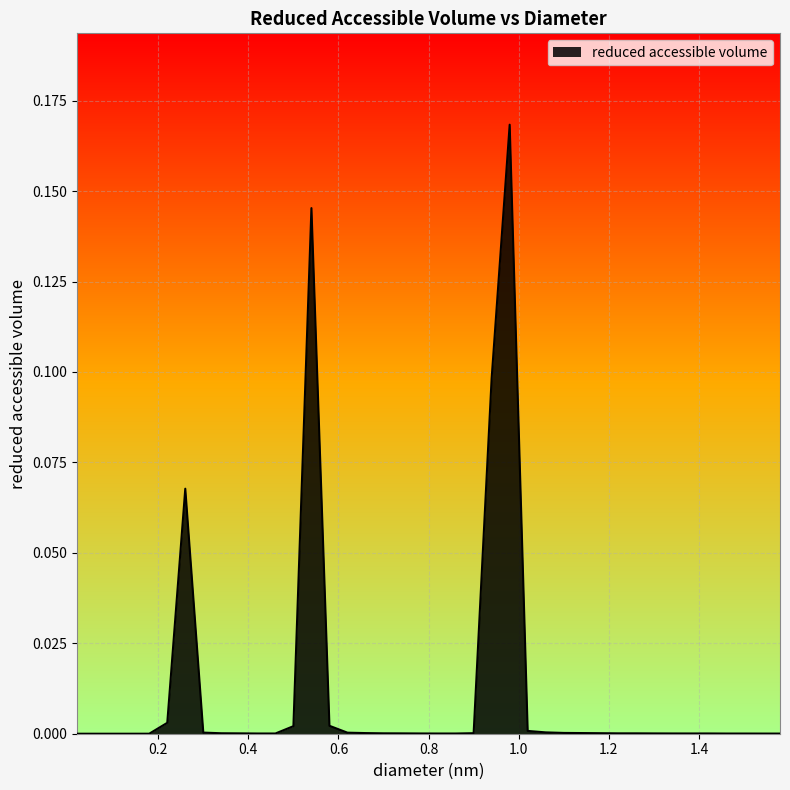

Is this an area chart (filled region under the line)?

Yes